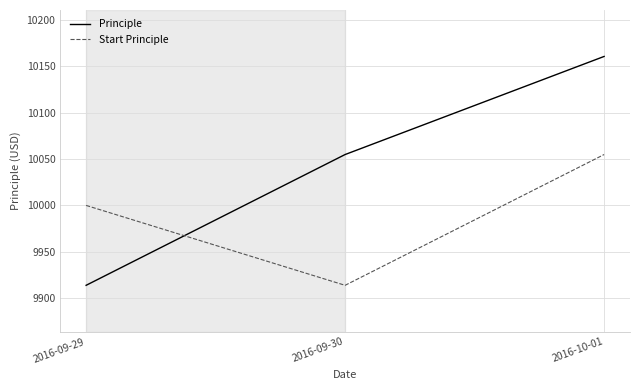

The value of Start Principle at 2016-09-29 is 10000.0. True or false?

True